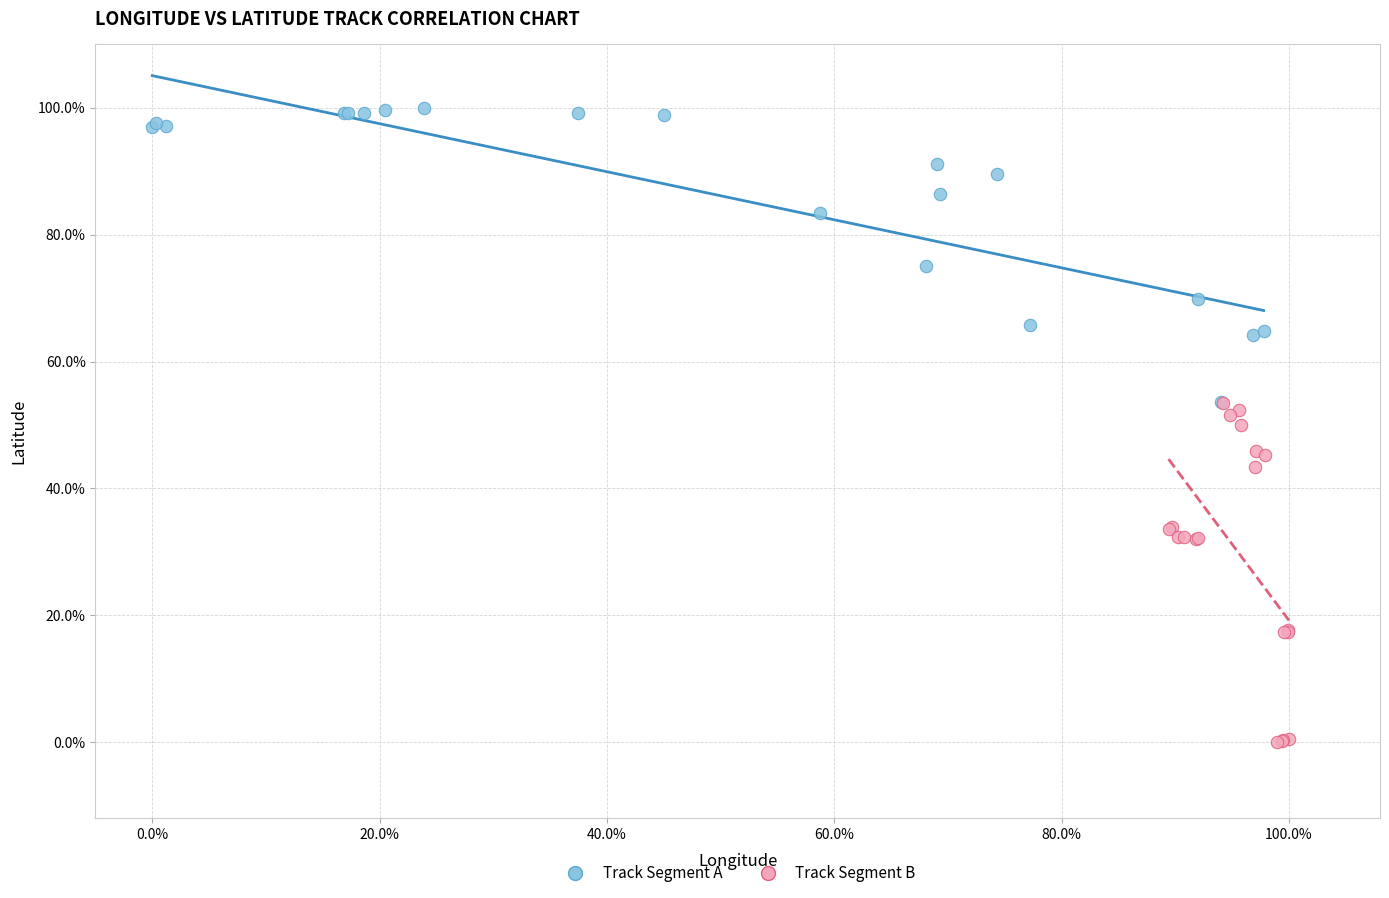

Which series contains the highest Y value?

Track Segment A